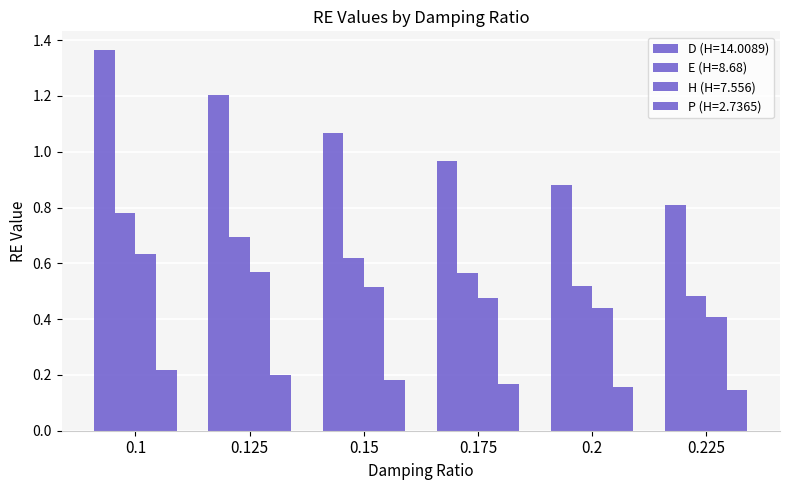

How many data points in D (H=14.0089) are less than 1?

3